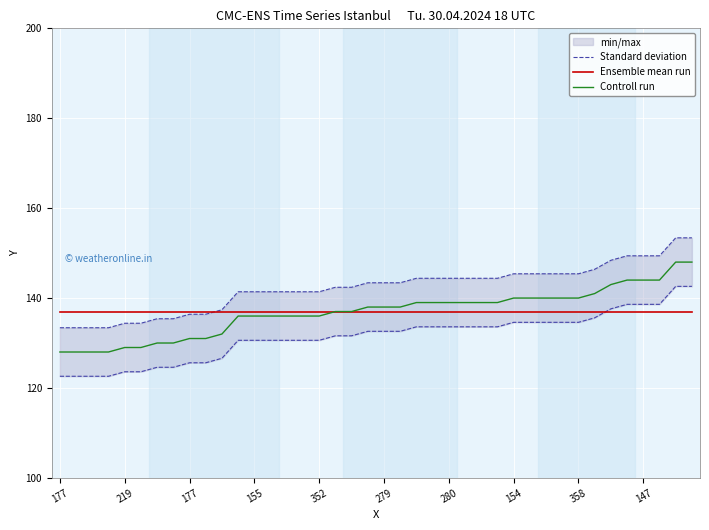

How many intersections are there between Ensemble mean run and Controll run?

1